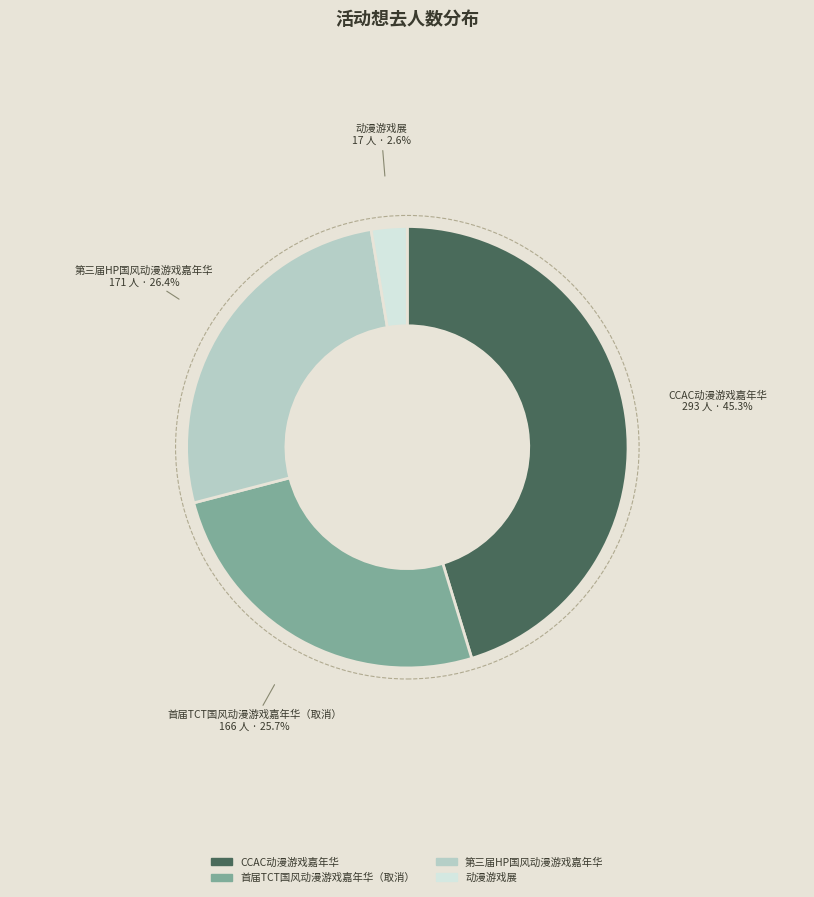

Rank the categories by value from highest to lowest.

CCAC动漫游戏嘉年华, 第三届HP国风动漫游戏嘉年华, 首届TCT国风动漫游戏嘉年华（取消）, 动漫游戏展